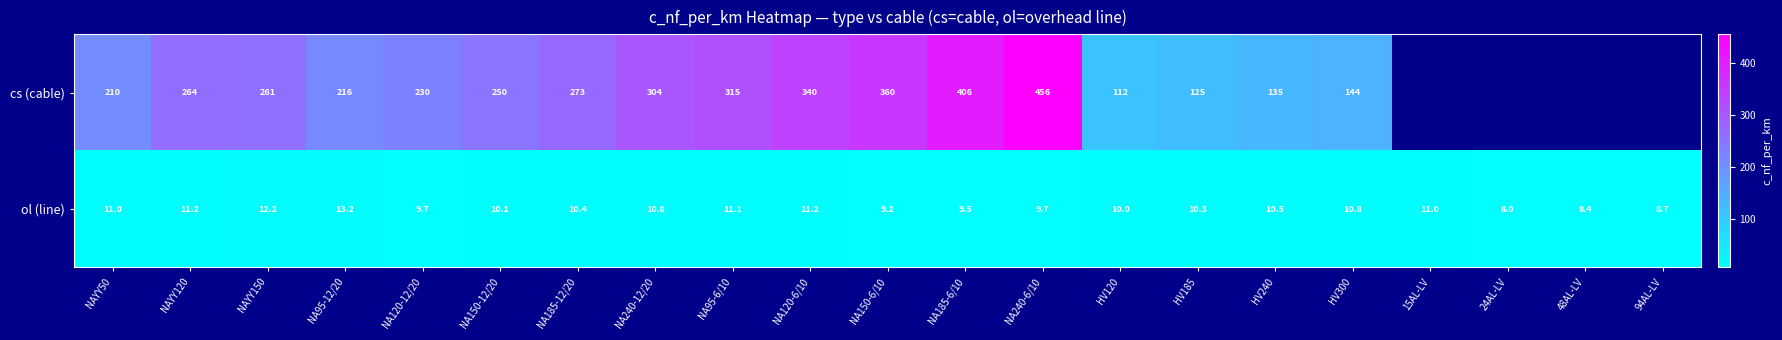

What value does the ol (line) series have at HV120?

10.0